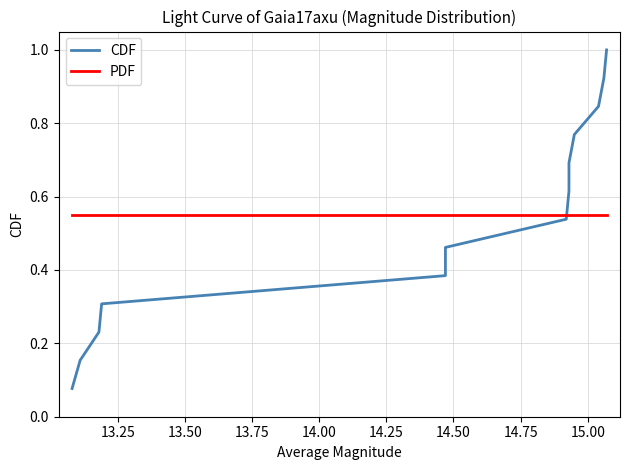

True or false: PDF has more than 2 points higher than both neighbors.

False